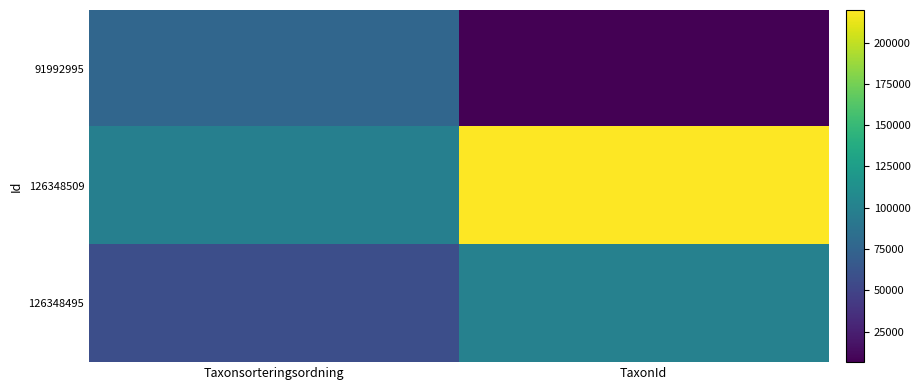

Which series changed the most between Taxonsorteringsordning and TaxonId?

126348509